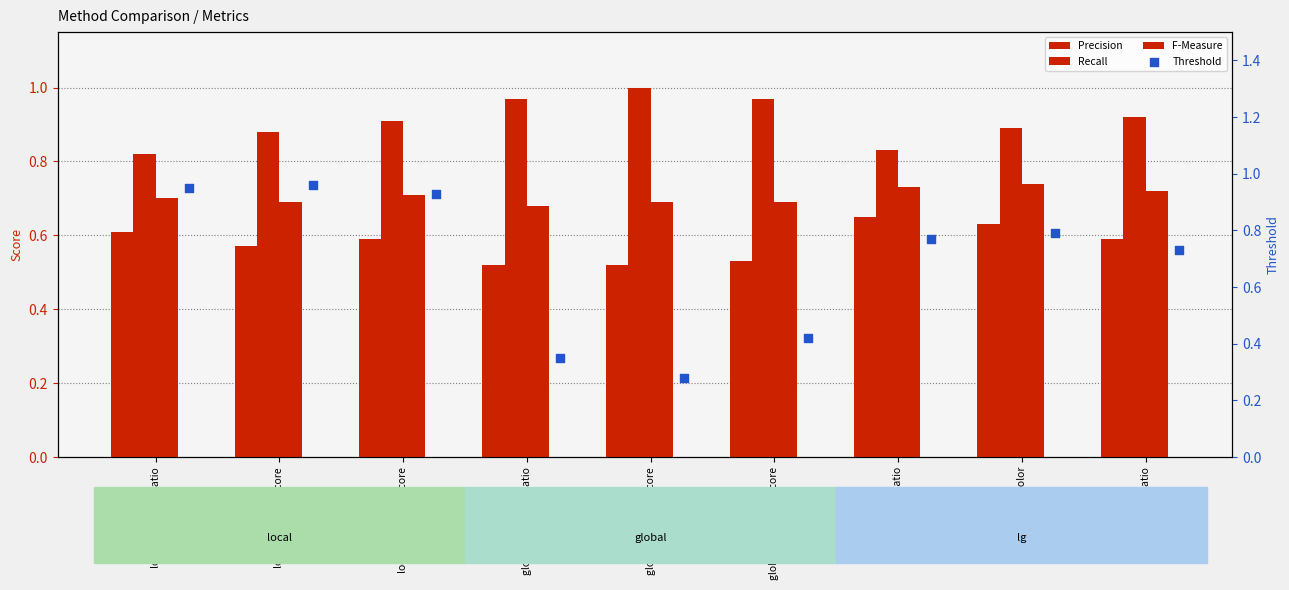

What are all the series names shown in the legend?

Precision, Recall, F-Measure, Threshold